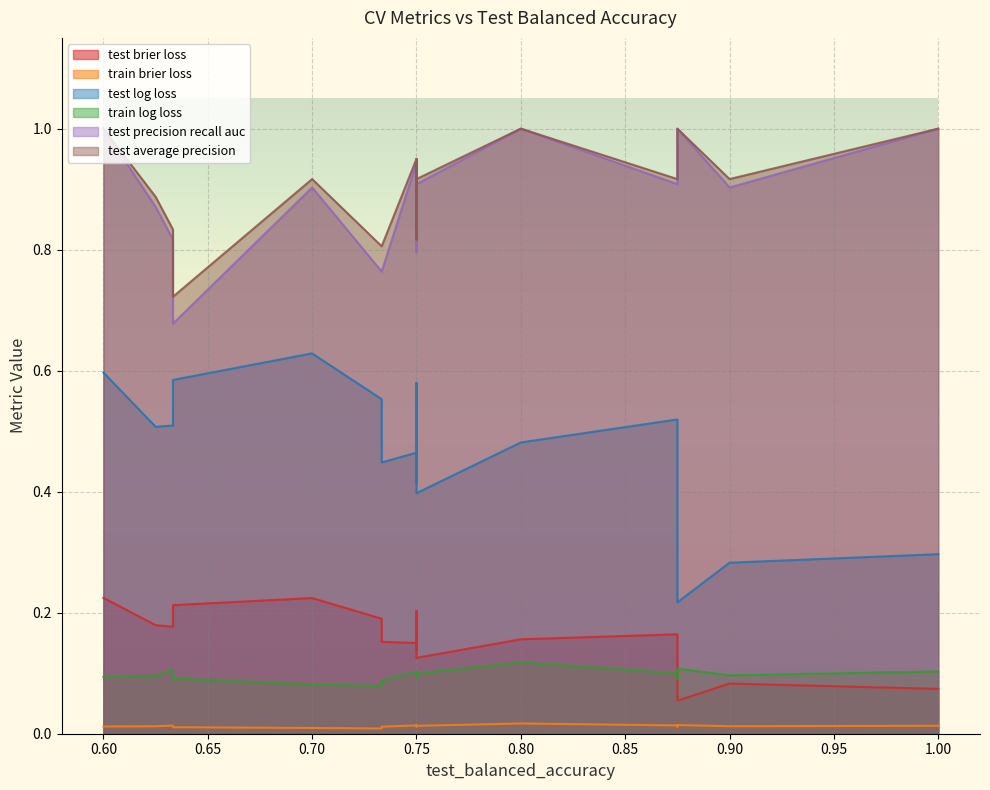

What are all the series names shown in the legend?

test_brier_loss, train_brier_loss, test_log_loss, train_log_loss, test_precision_recall_auc, test_average_precision